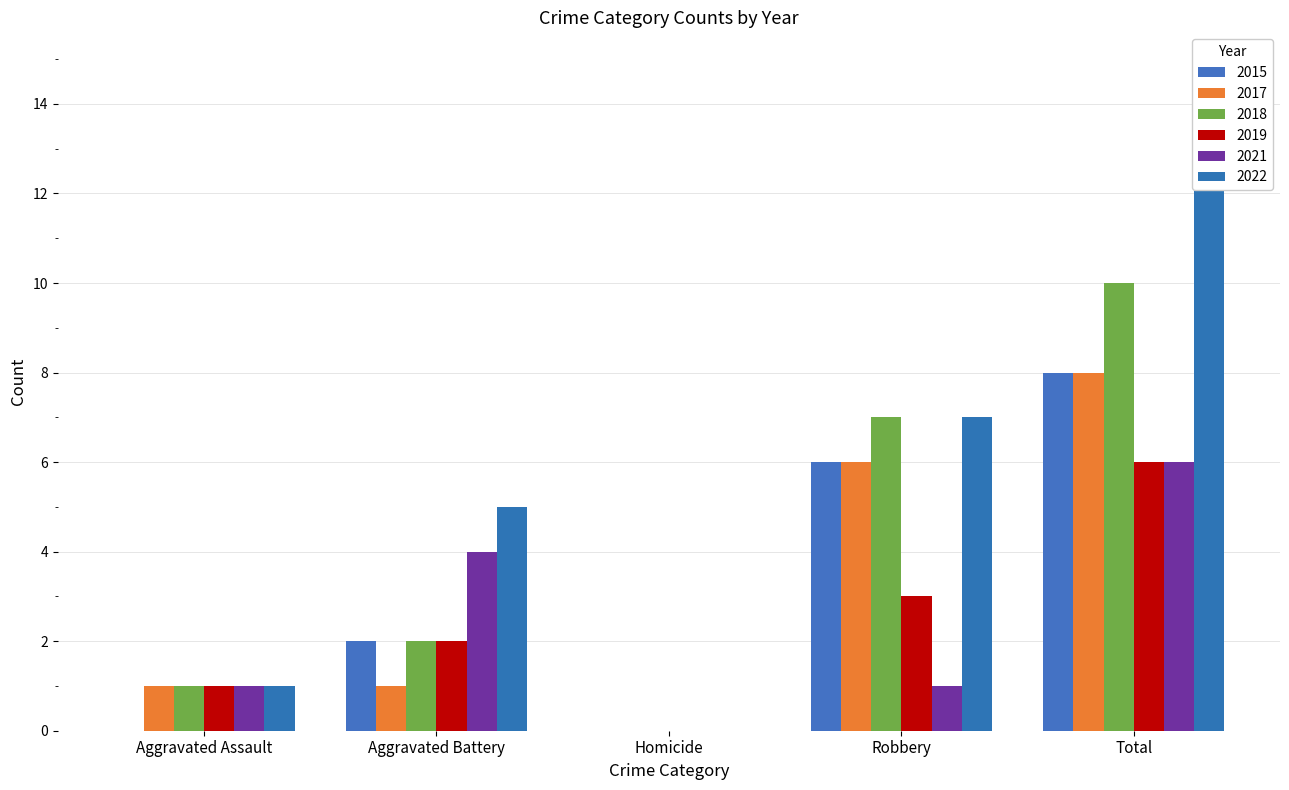

Count the number of data series in this chart.

6